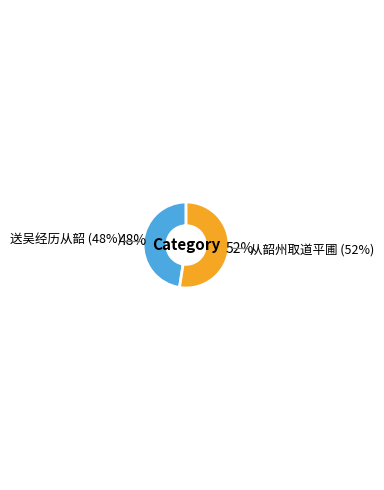

To the nearest percent, what is the difference between the largest and smallest slice percentages?

5%